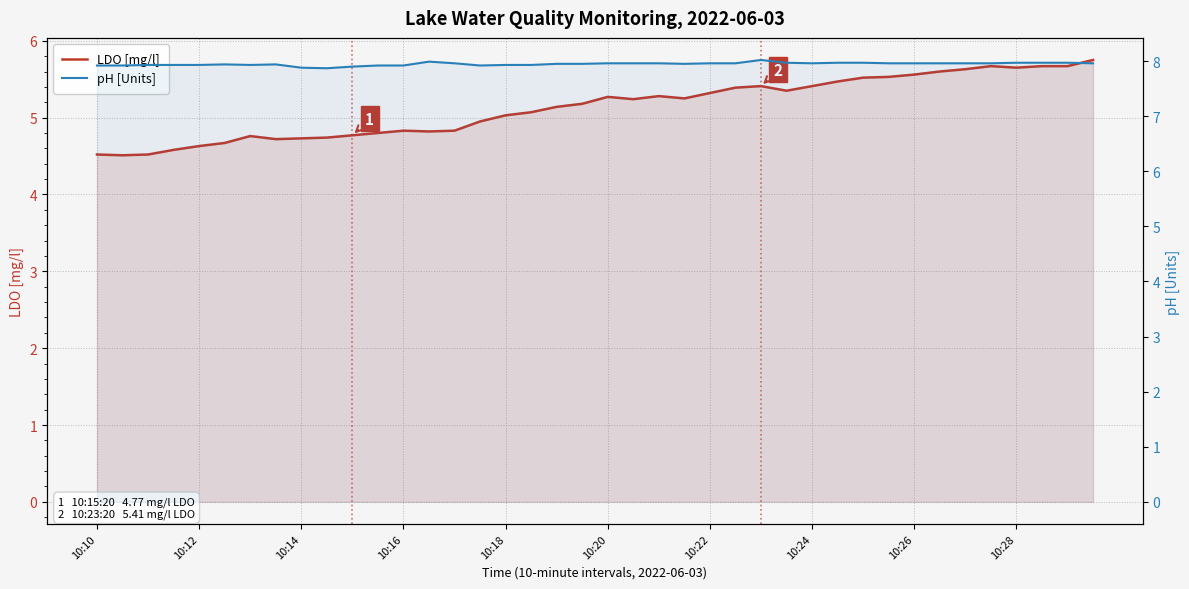

Which series has the largest range (max minus min)?

LDO [mg/l]